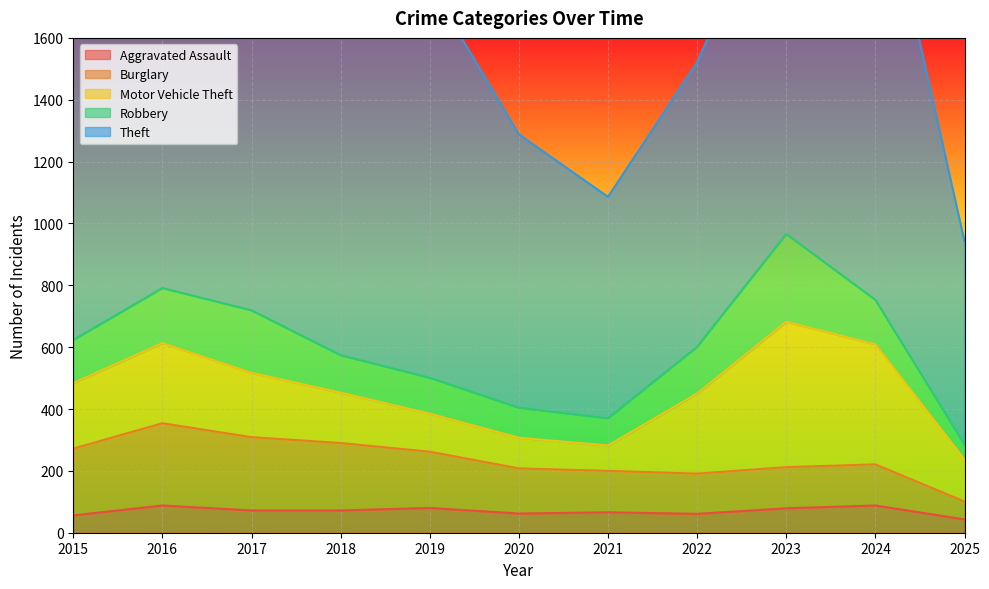

Which series has the largest total across all categories?

Theft